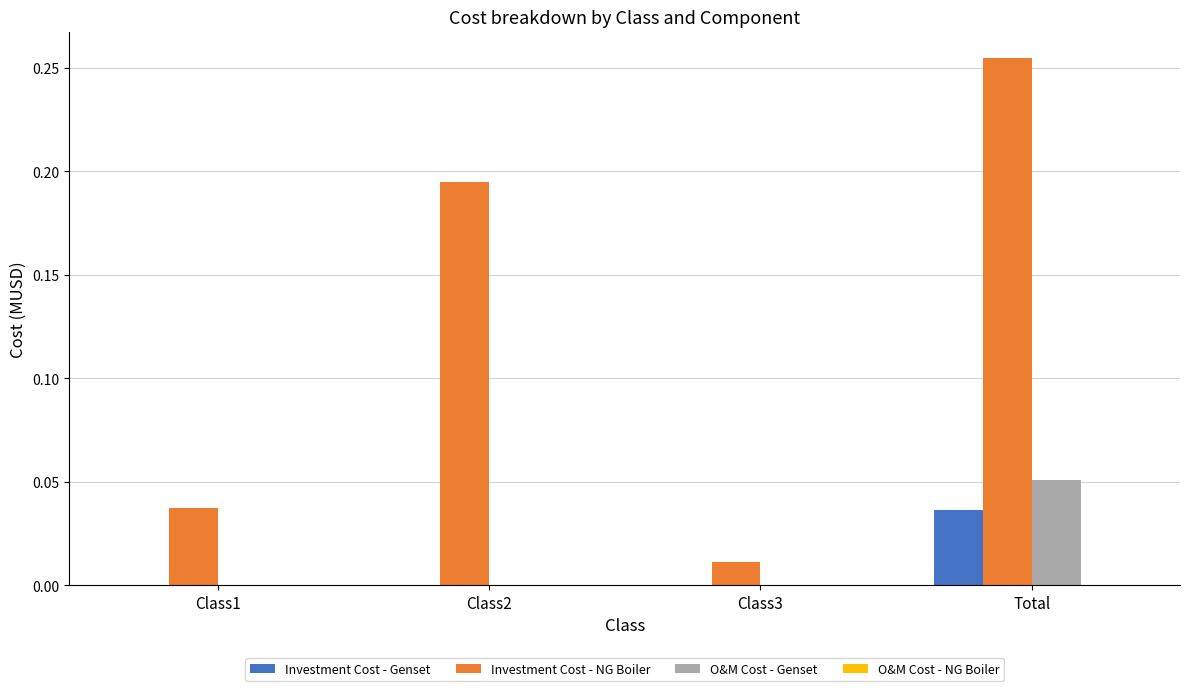

Between Class1 and Class2, which series saw the biggest shift?

Investment Cost - NG Boiler